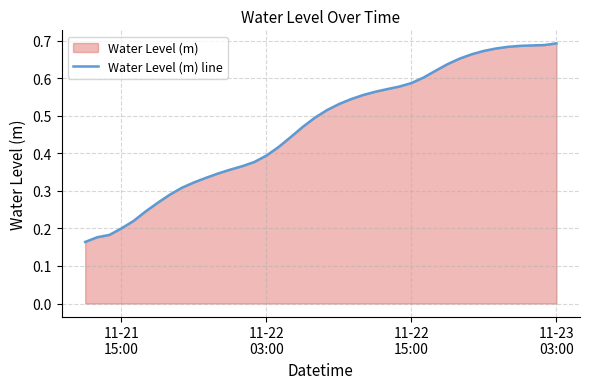

What is the maximum value shown in the chart?

0.7